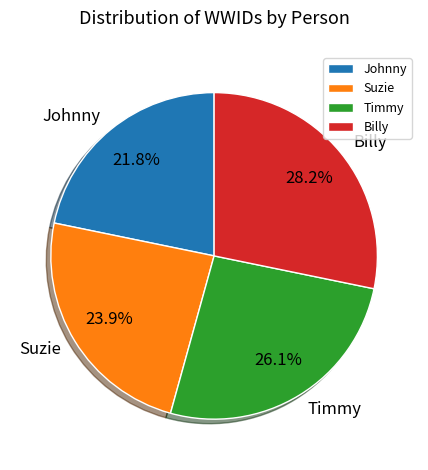

Does Timmy represent more than half of the total?

No